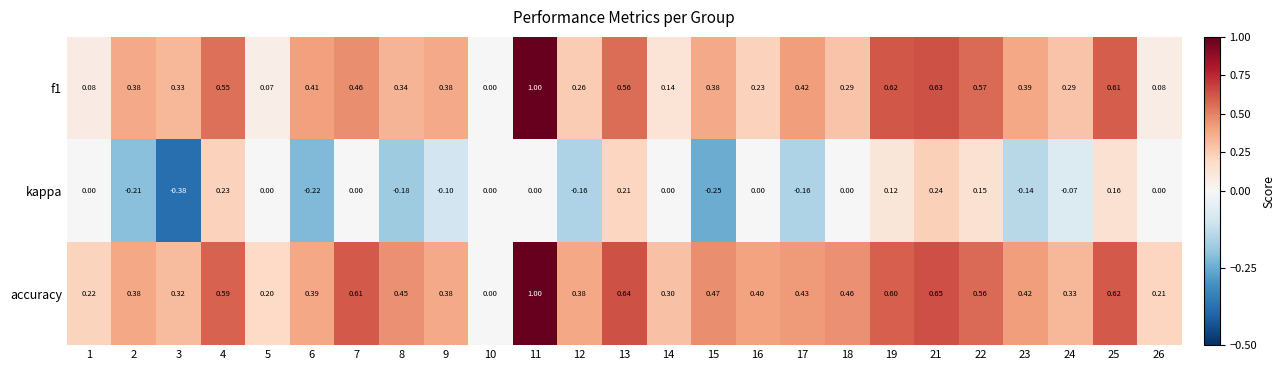

Is the value of f1 at 10 greater than the value of kappa at 3?

Yes